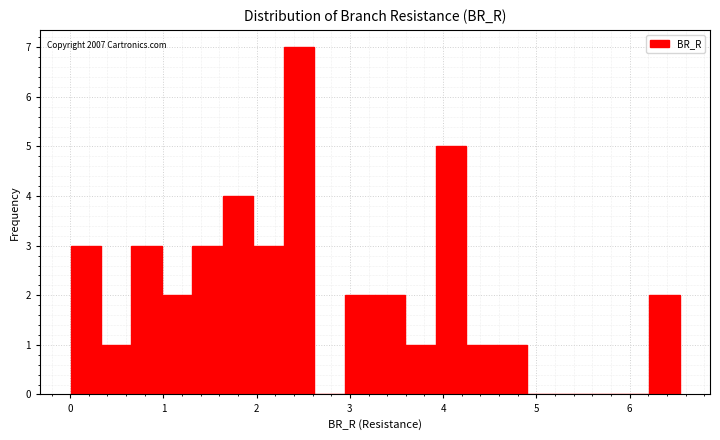

Read against the x-axis, roughly where is the centre of the tallest bar?

2.5